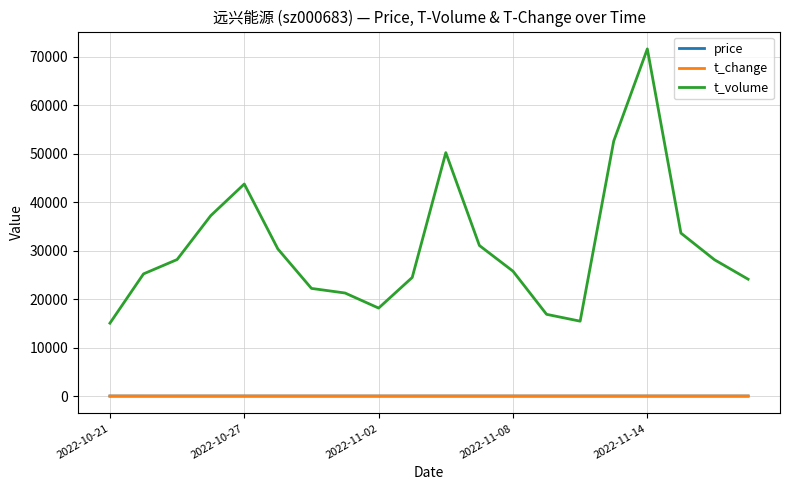

Which series has the largest total across all categories?

t_volume